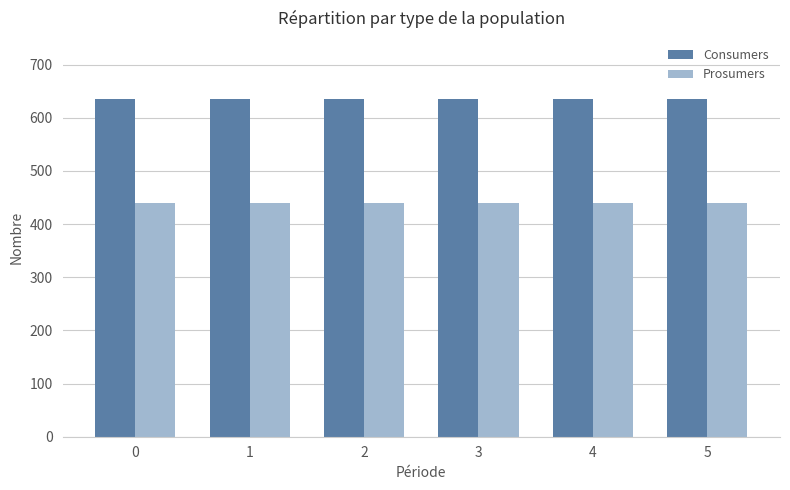

At how many categories does at least one series exceed 612?

6